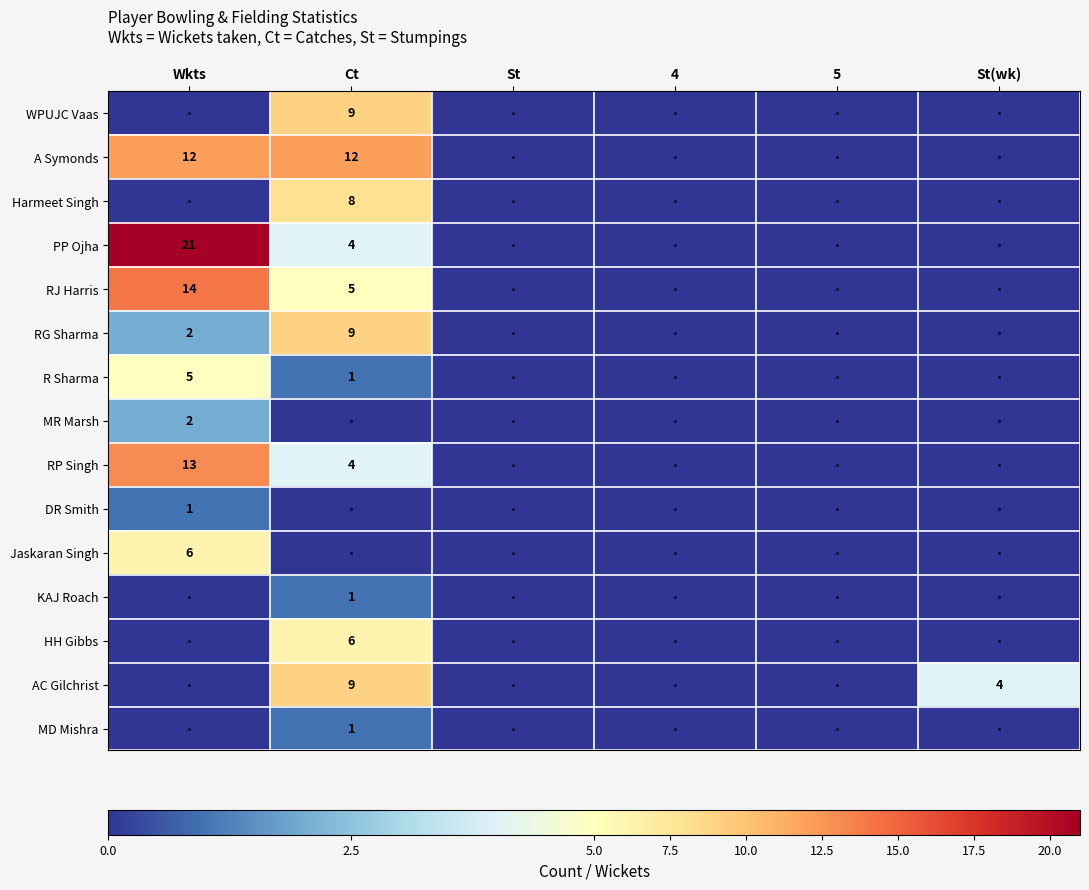

The RG Sharma series shows 5 at Ct. True or false?

False